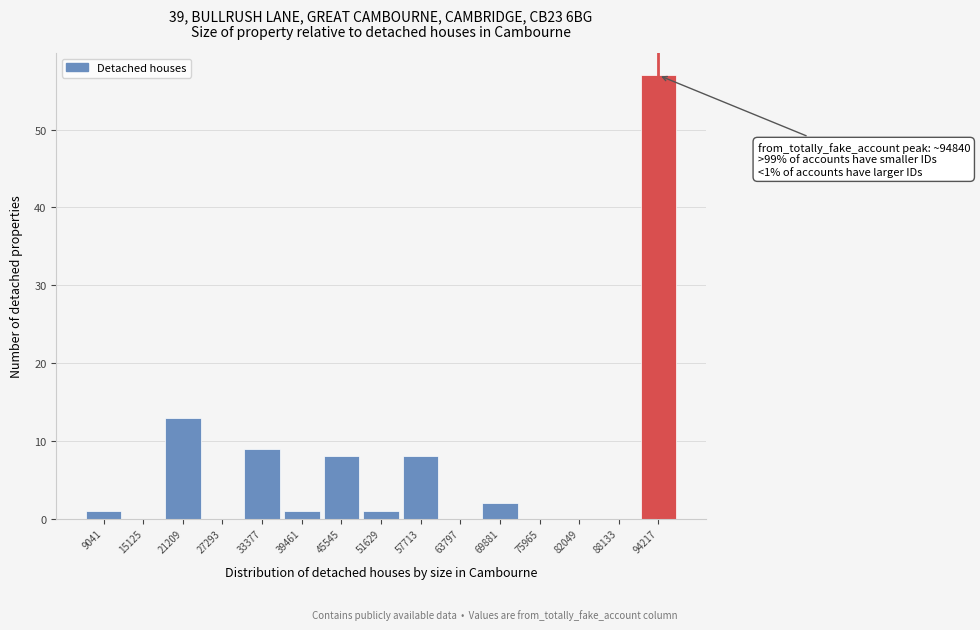

Reading right to left, extract all data points from this chart.

94217=57	88133=0	82049=0	75965=0	69881=2	63797=0	57713=8	51629=1	45545=8	39461=1	33377=9	27293=0	21209=13	15125=0	9041=1